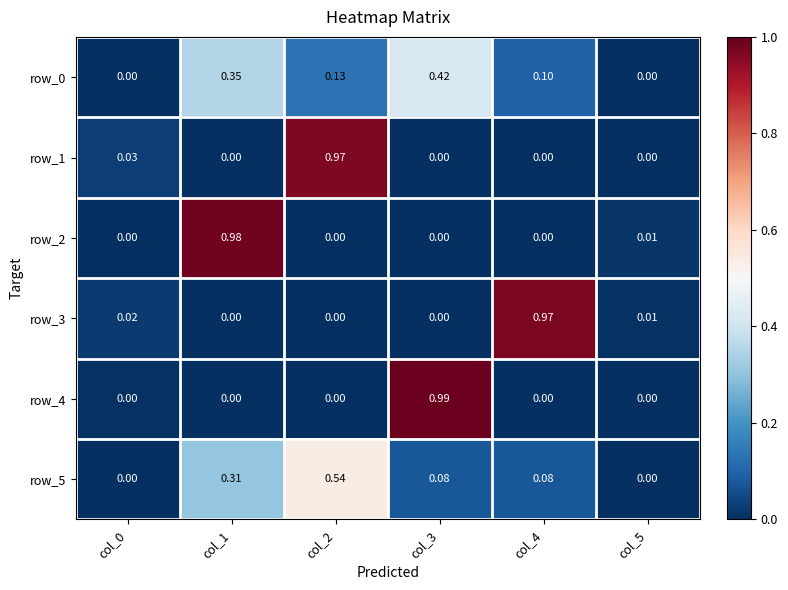

Is the value of row_3 at col_0 greater than the value of row_5 at col_2?

No